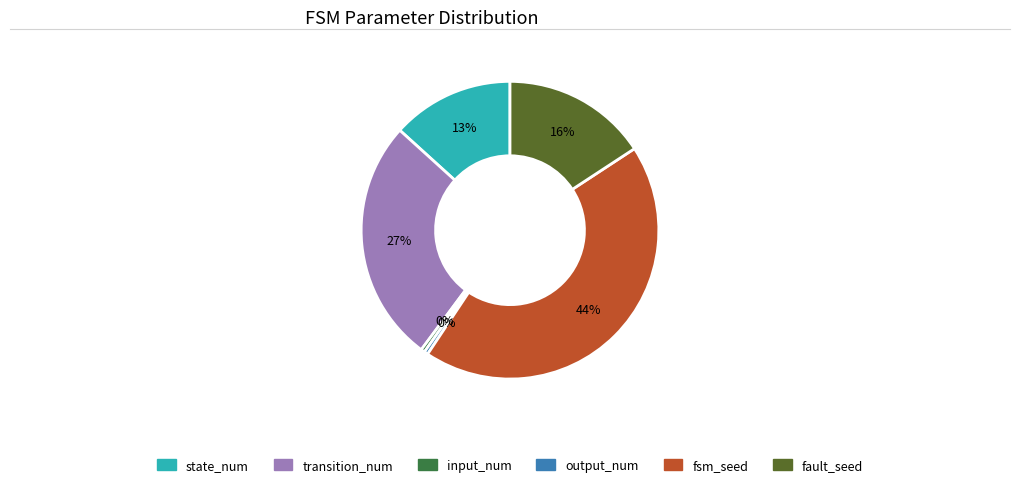

Which category has the biggest portion of the pie?

fsm_seed